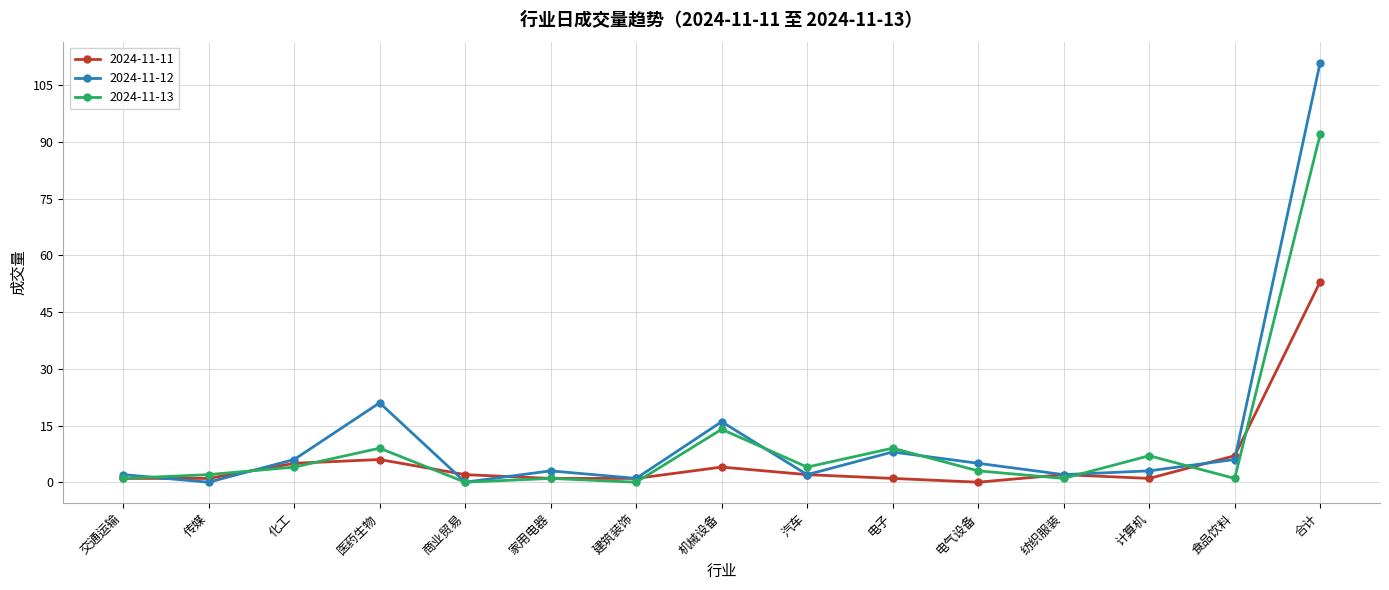

How many lines are shown in the chart?

3